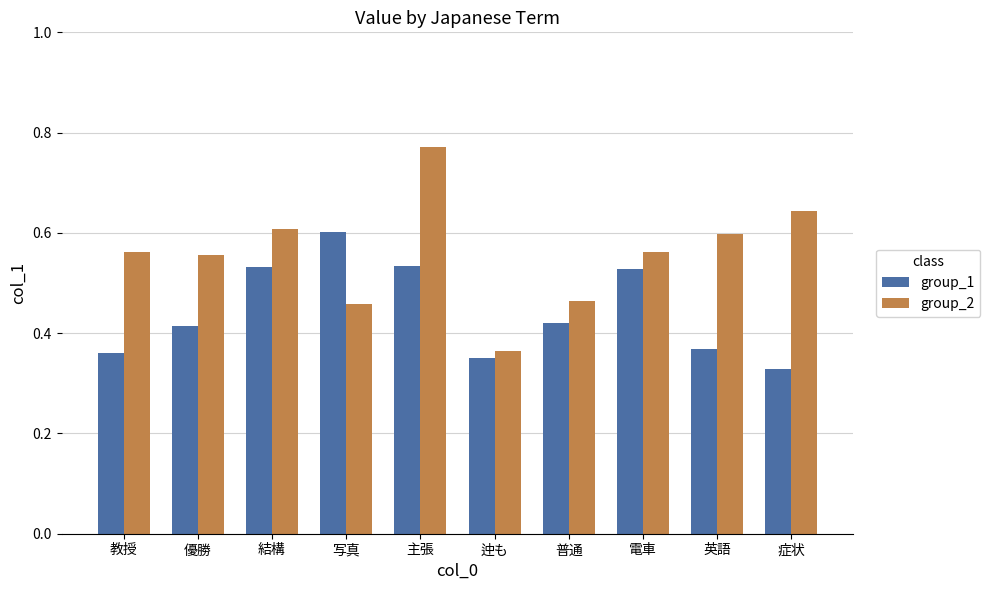

Count the number of data series in this chart.

2